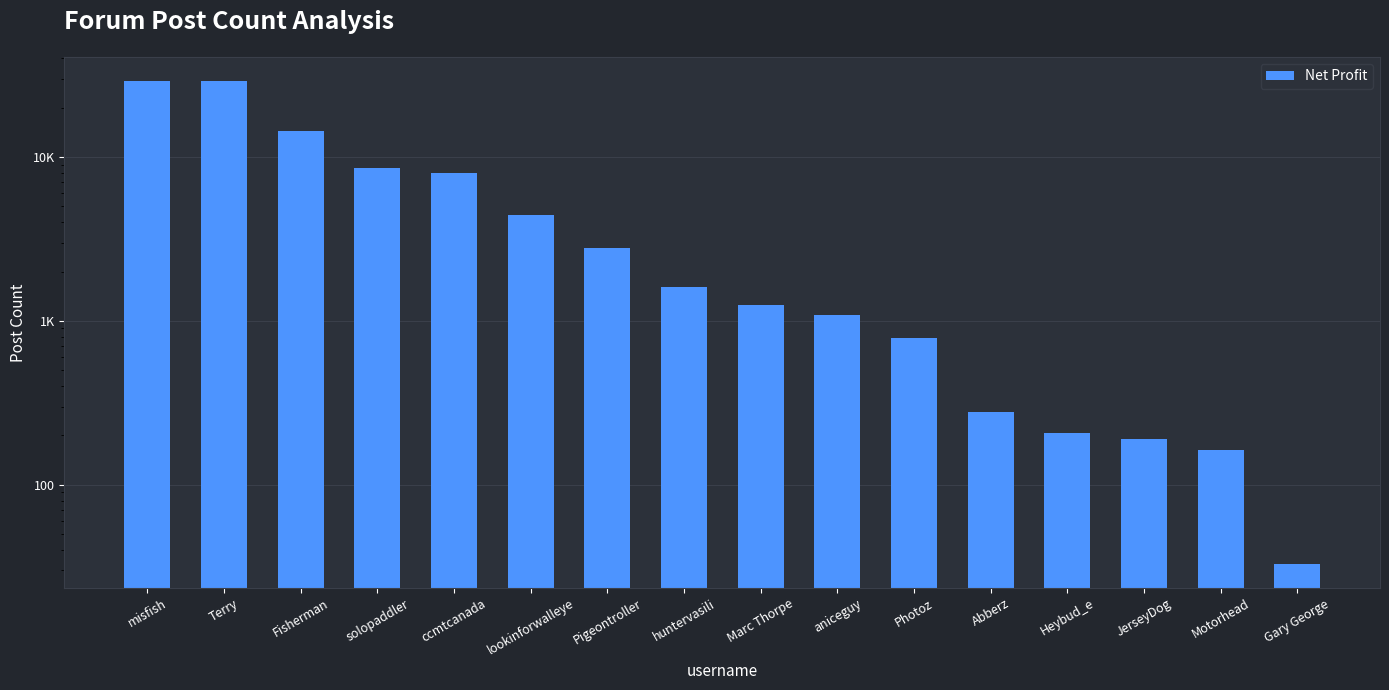

How many data points are above 1604?

7